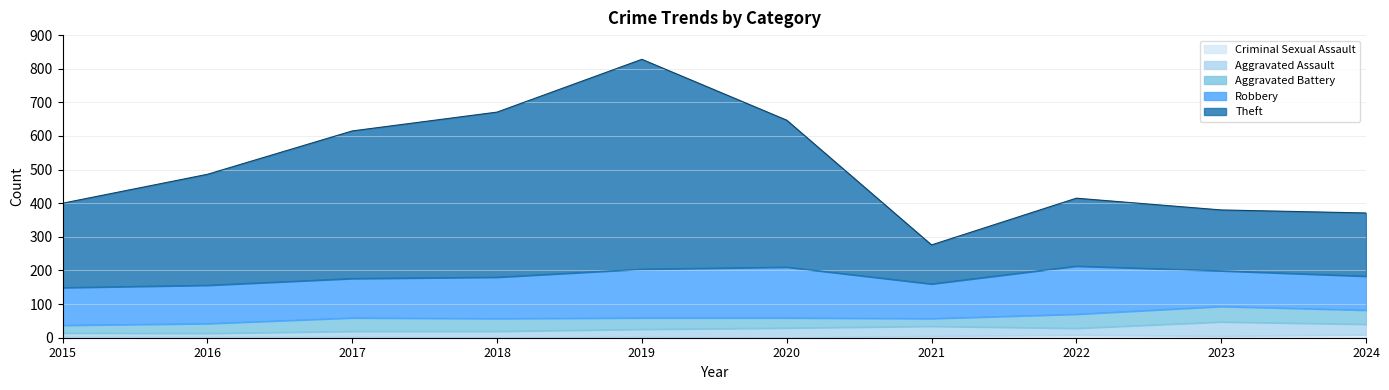

Is the value of Aggravated Assault at 2020 greater than the value of Aggravated Battery at 2023?

No